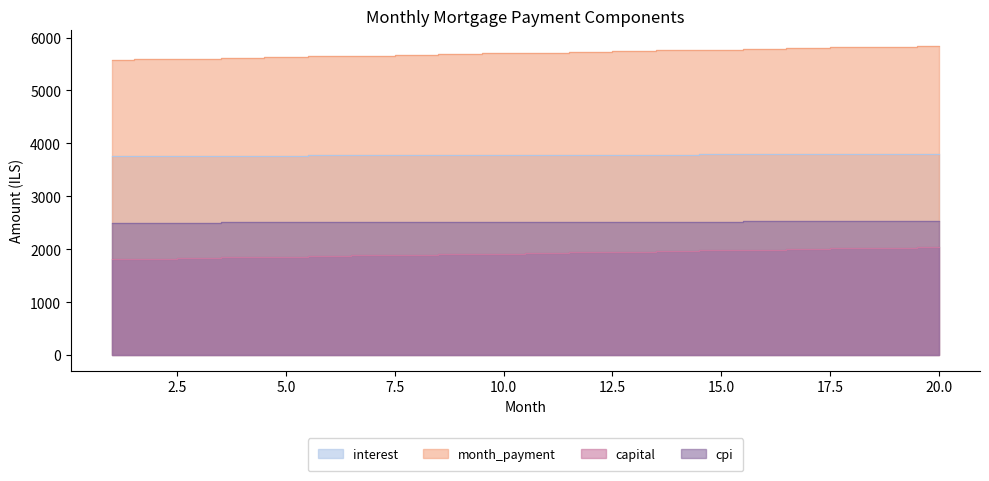

Reading left to right, extract all data points from this chart.

interest: 3759.4	3762.0	3764.5	3767.0	3769.5	3771.9	3774.3	3776.7	3779.0	3781.3	3783.5	3785.7	3787.9	3790.0	3792.1	3794.2	3796.2	3798.1	3800.0	3801.9
month_payment: 5572.2	5586.2	5600.1	5614.1	5628.2	5642.2	5656.3	5670.5	5684.6	5698.9	5713.1	5727.4	5741.7	5756.1	5770.4	5784.9	5799.3	5813.8	5828.4	5842.9
capital: 1812.8	1824.2	1835.6	1847.1	1858.7	1870.3	1882.0	1893.8	1905.6	1917.6	1929.6	1941.6	1953.8	1966.0	1978.3	1990.7	2003.2	2015.7	2028.3	2041.0
cpi: 2501.7	2503.4	2505.1	2506.7	2508.3	2509.9	2511.5	2513.1	2514.6	2516.1	2517.5	2519.0	2520.4	2521.8	2523.1	2524.5	2525.8	2527.0	2528.3	2529.5